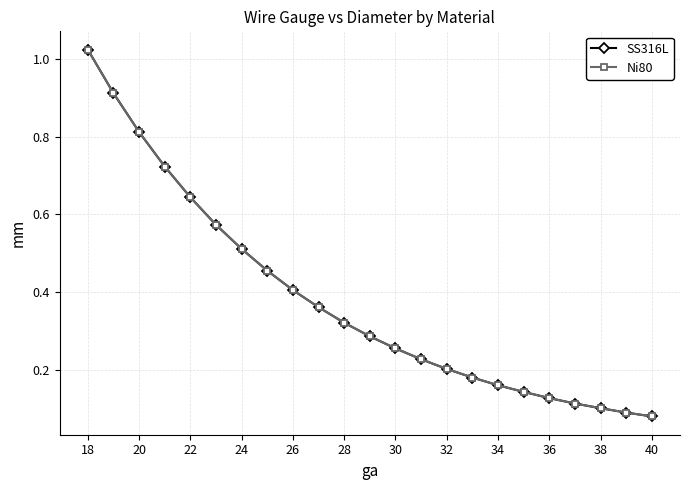

What is the minimum value for Ni80?

0.1